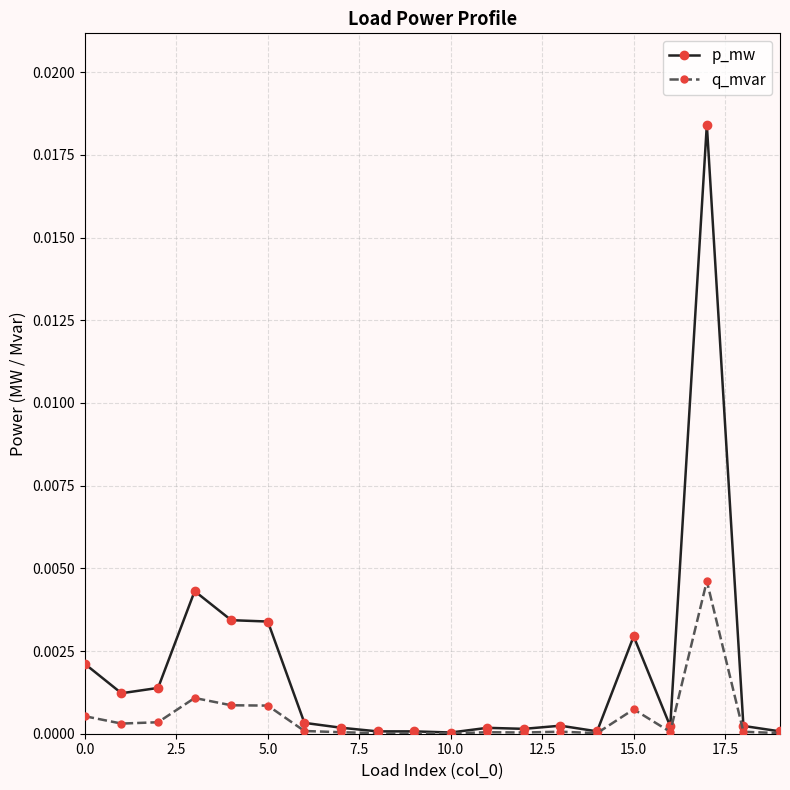

Does the chart display data point markers on the line(s)?

Yes